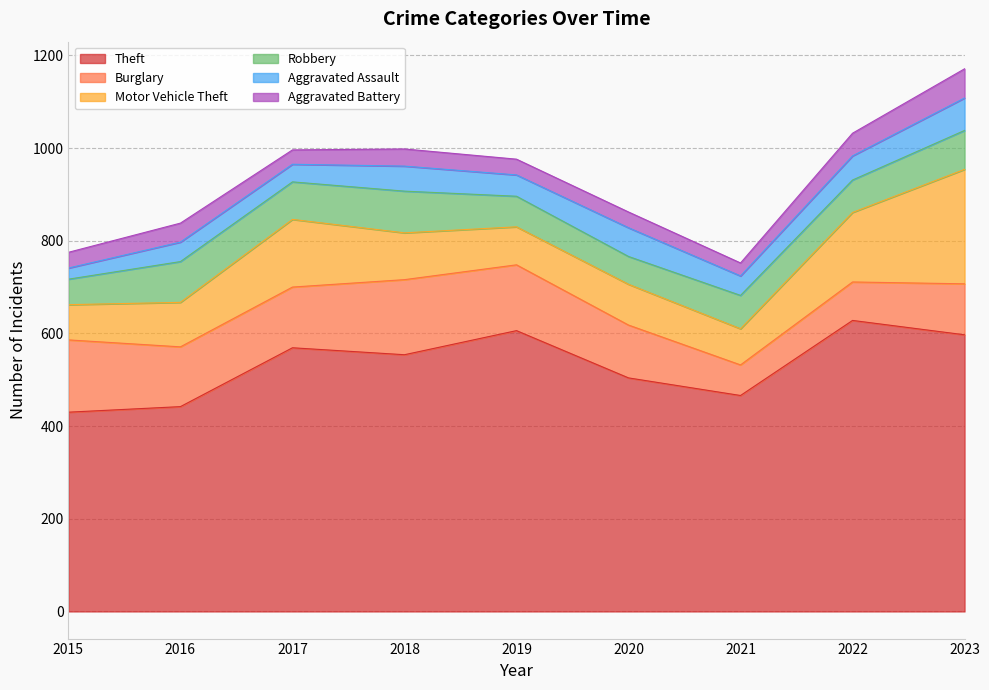

Read the Aggravated Battery value at 2019, to the nearest 5.

35